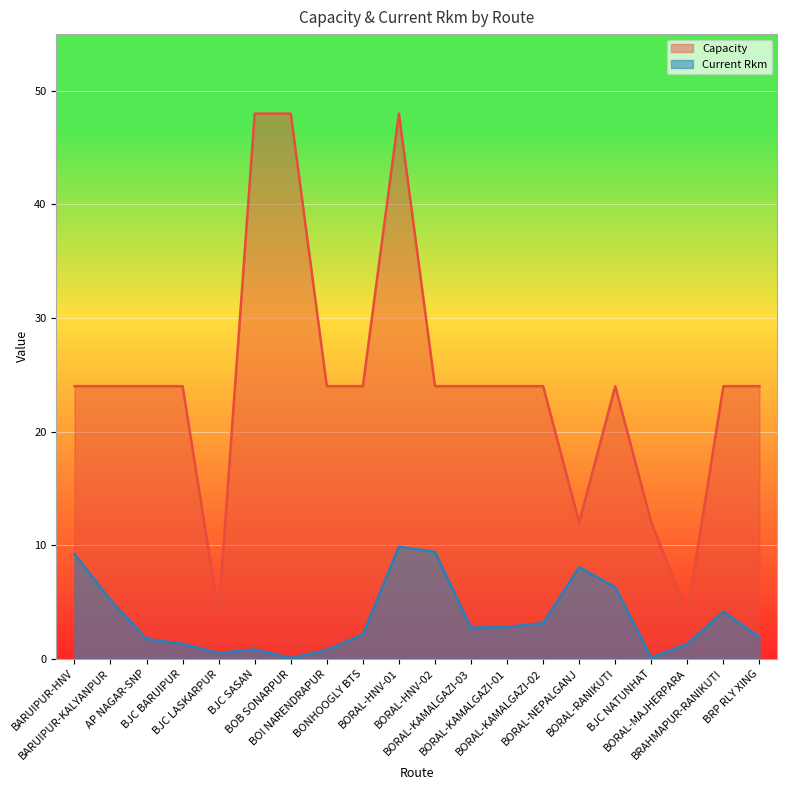

The value of Current Rkm at BARUIPUR-HNV is 14.0. True or false?

False